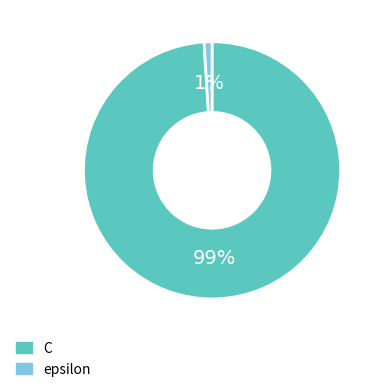

How many slices are in this pie chart?

2